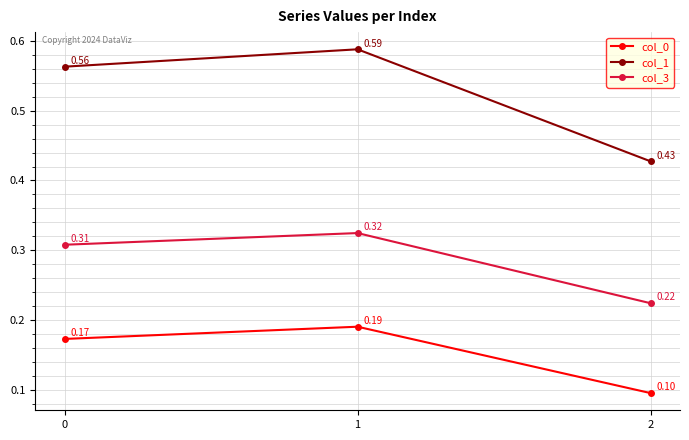

Which series changed the most between 0 and 2?

col_1